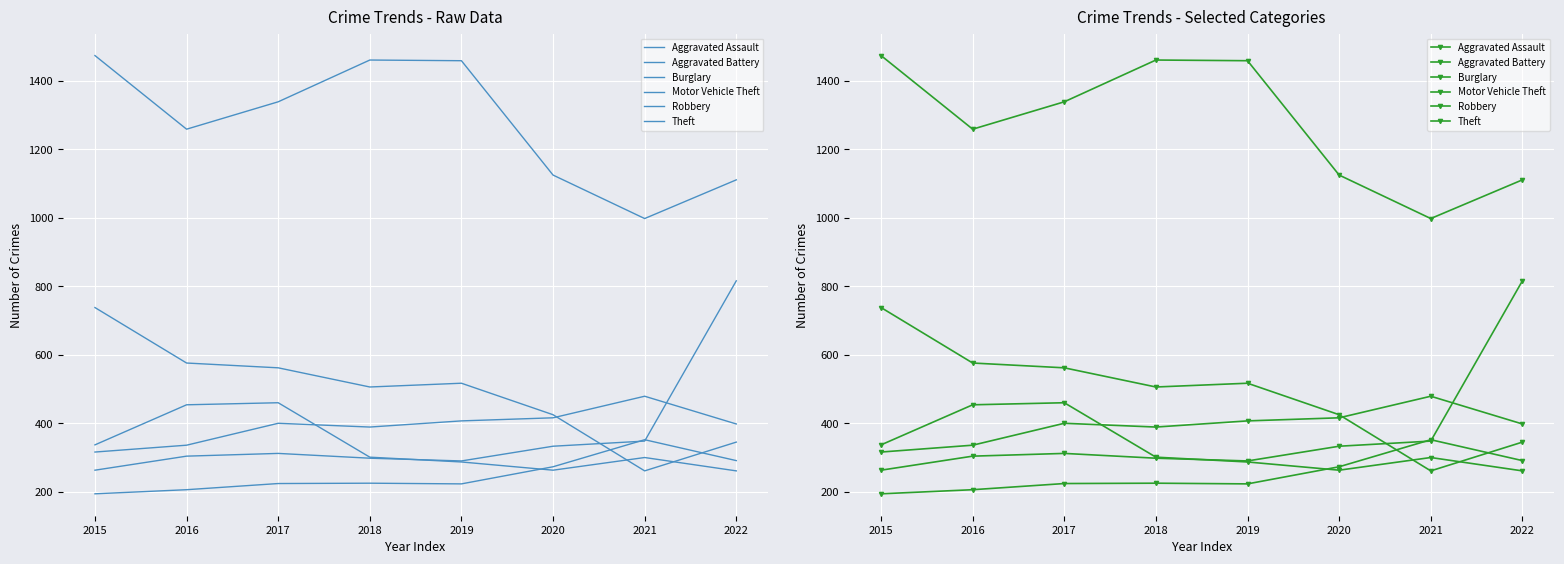

What is the average value of the Motor Vehicle Theft series?

370